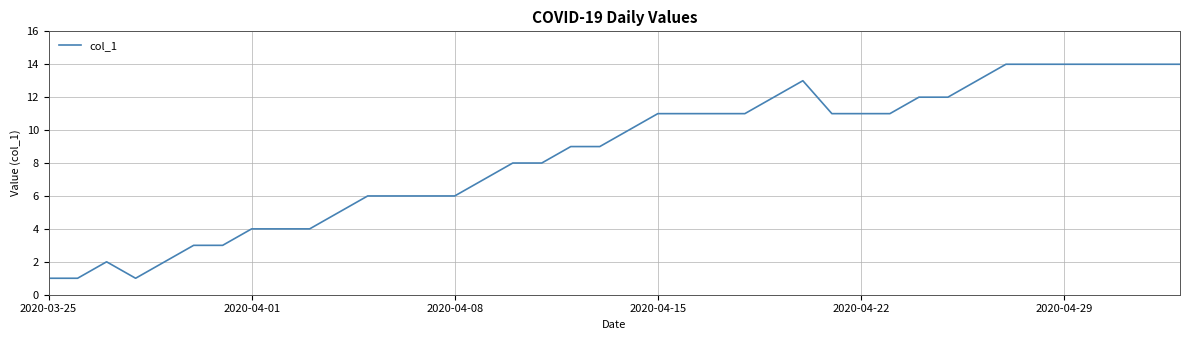

What is the difference between the maximum and minimum values?

13